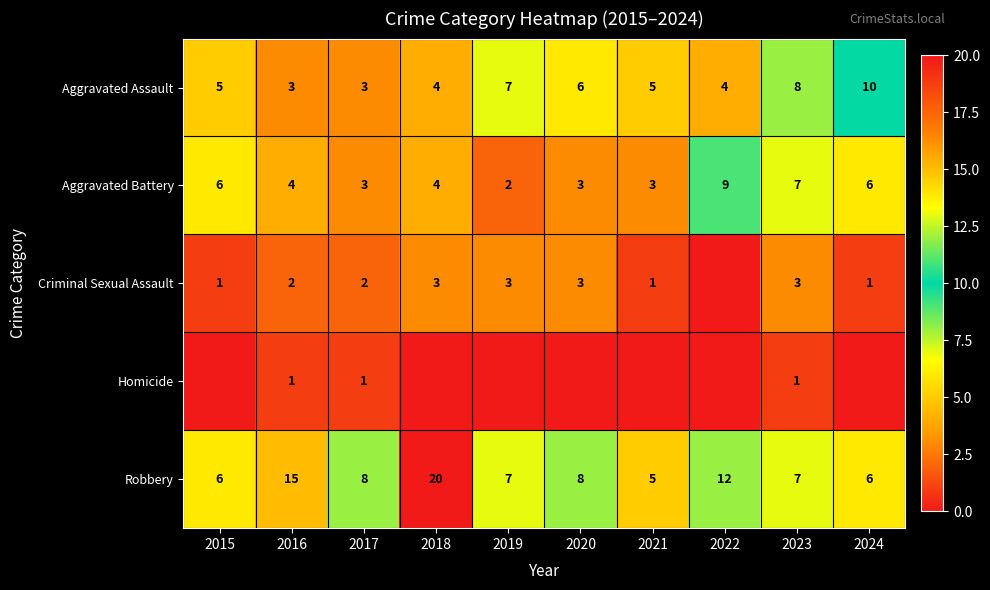

At how many categories does at least one series exceed 12?

2